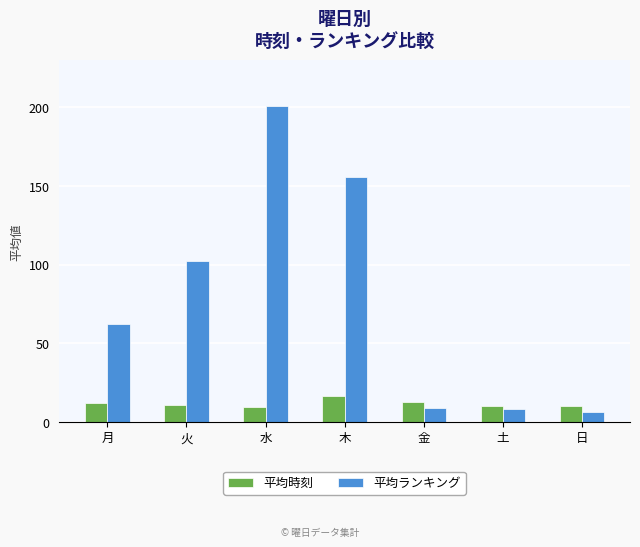

Does the chart contain stacked bars?

No